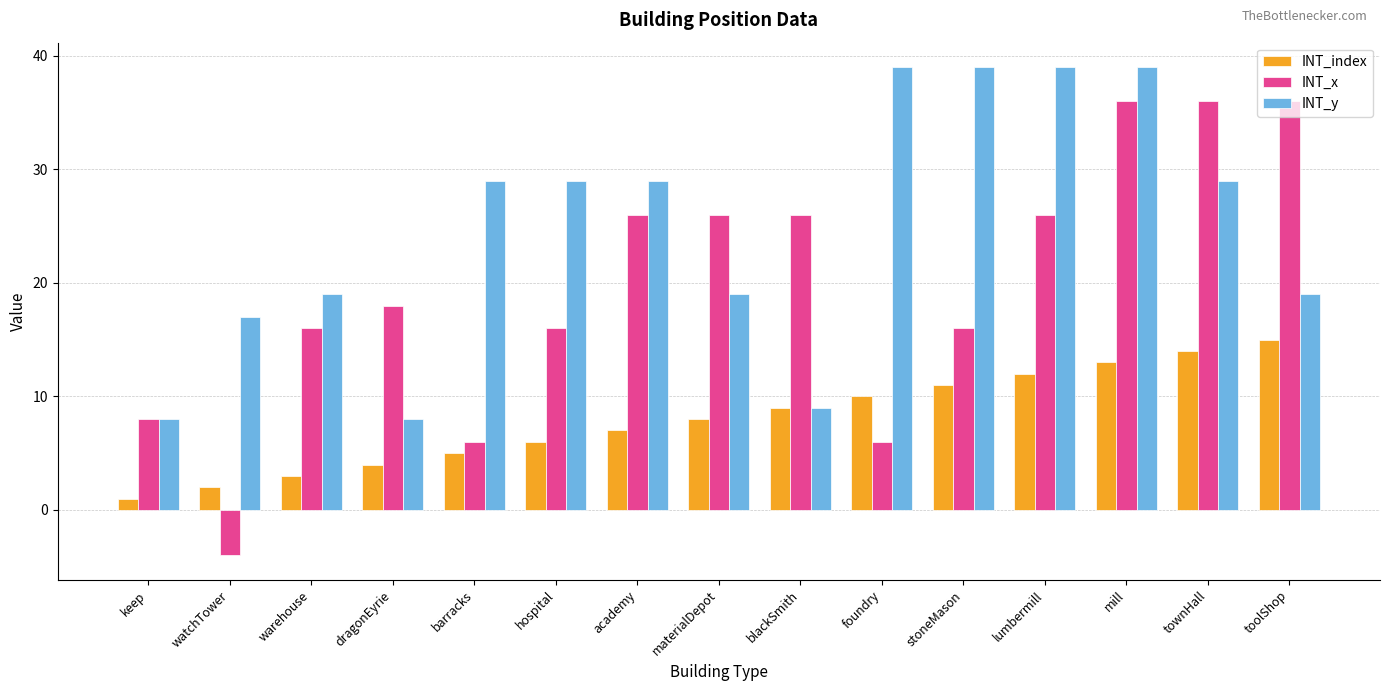

What is the difference between the maximum and minimum values in the INT_x series?

40